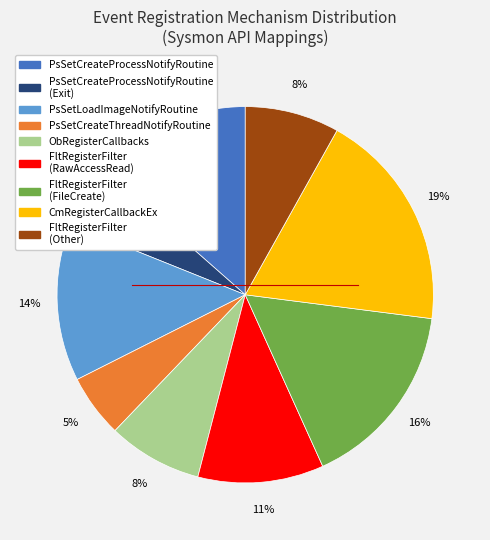

To the nearest percent, what is the average slice percentage?

11%